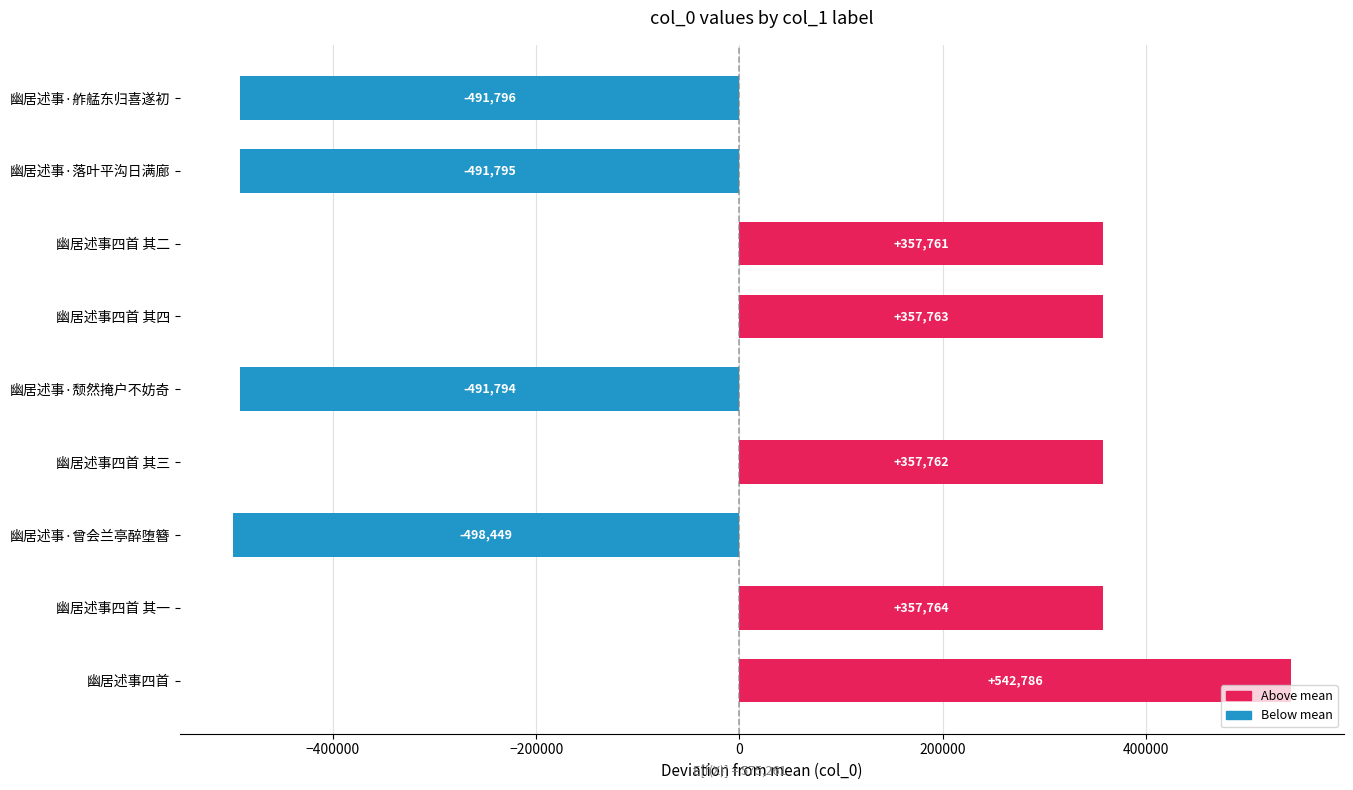

What is the difference between the values at 幽居述事·落叶平沟日满廊 and 幽居述事四首 其四?

849558.0